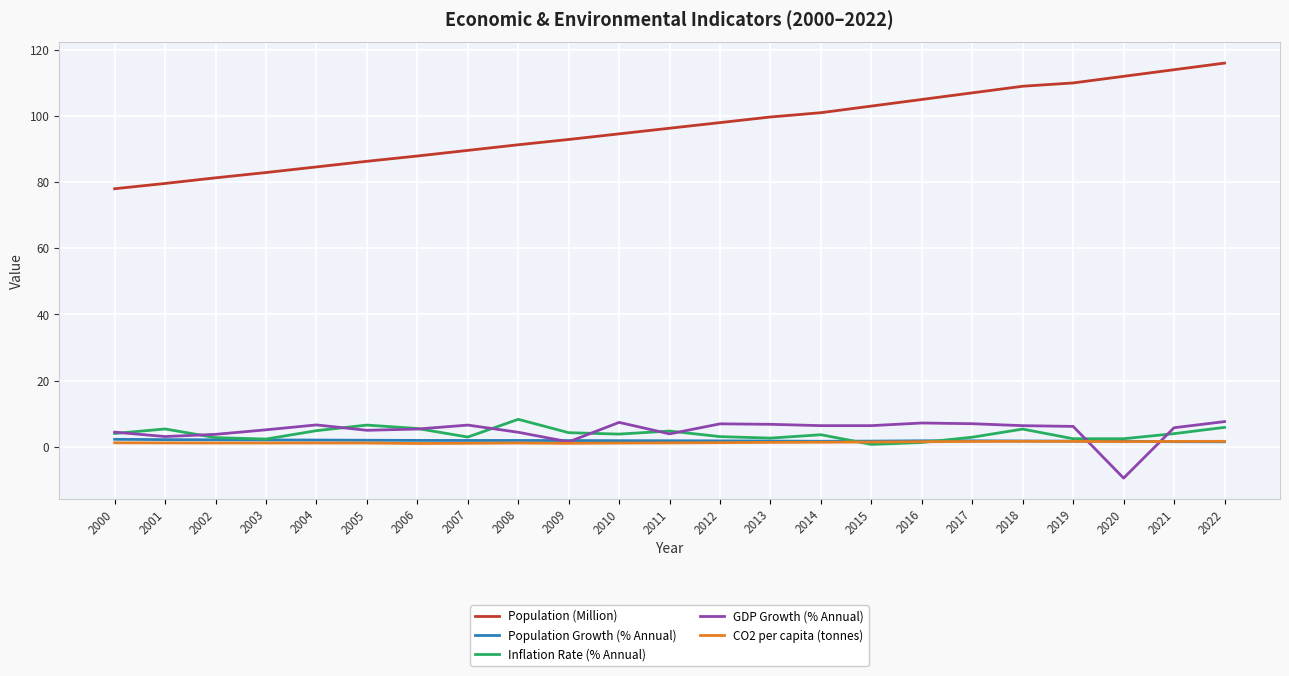

True or false: Population (Million) and GDP Growth (% Annual) cross at least once.

False